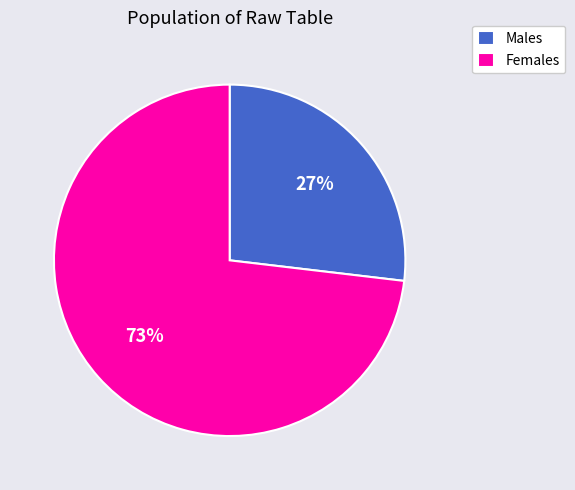

What percentage is the Males slice, to the nearest percent?

27%